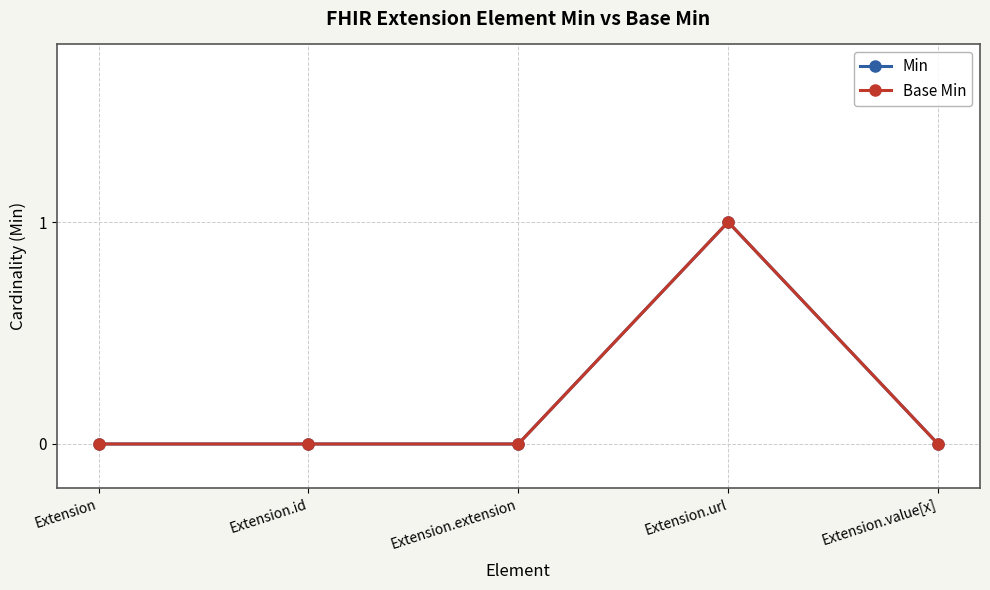

Does the chart have visible grid lines?

Yes